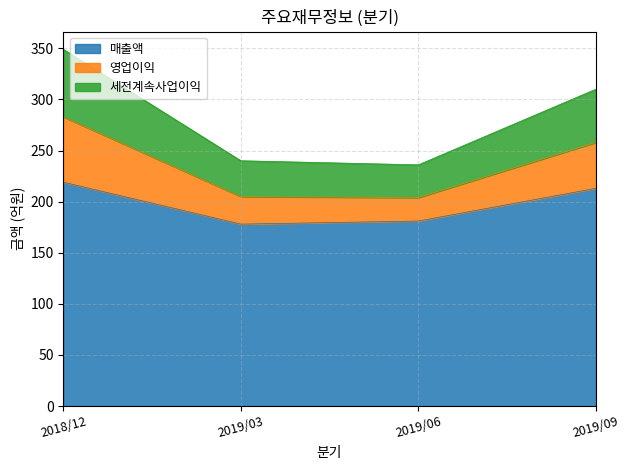

Where is the first local minimum for 세전계속사업이익?

2019/06